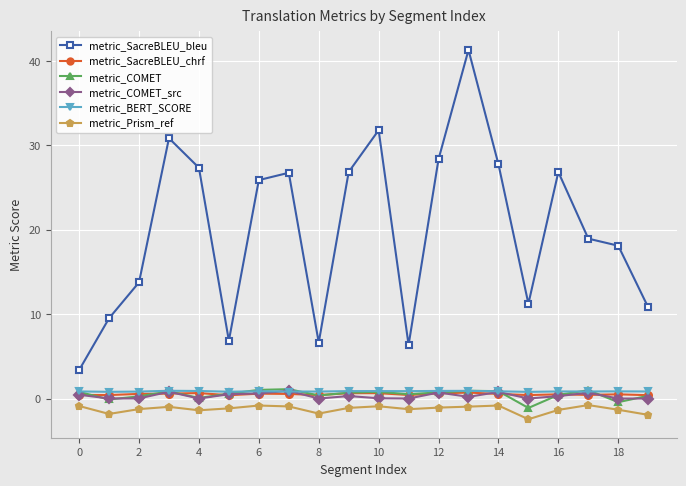

What is the minimum value shown in the chart?

-2.5